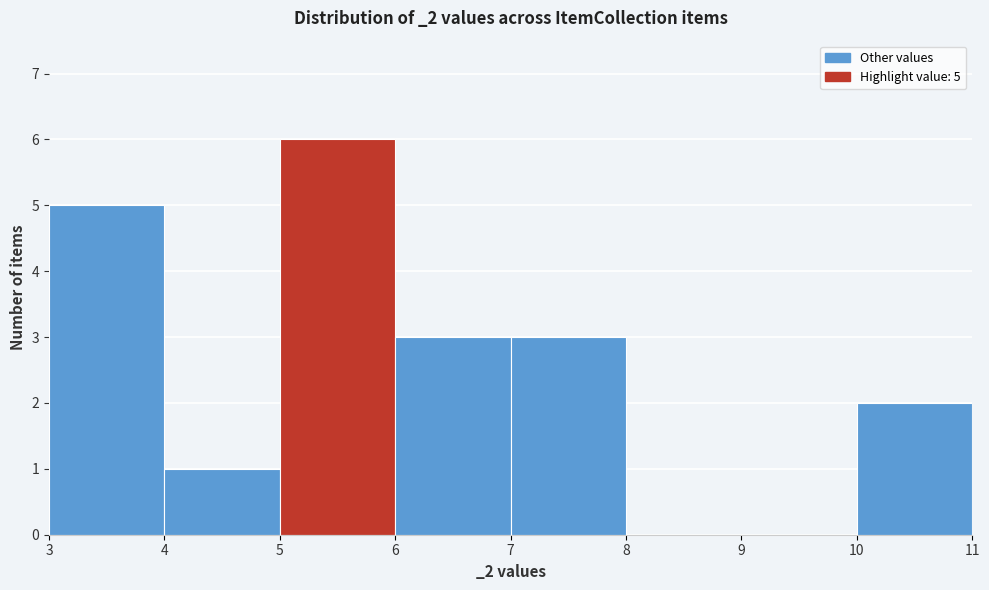

Which range on the x-axis has the tallest bar?

5 to 6